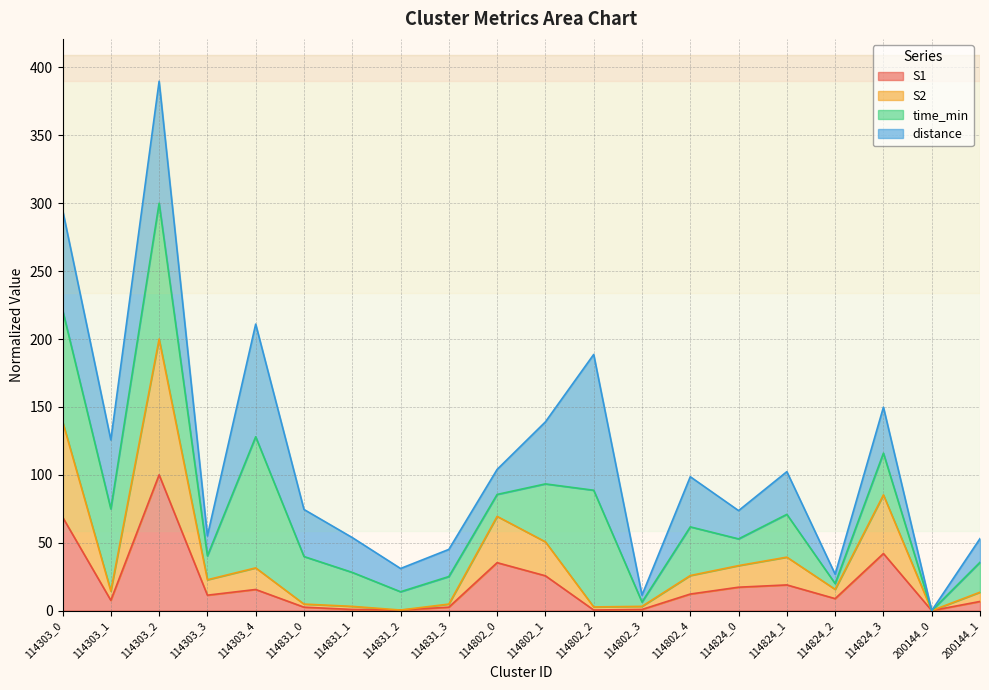

At which category does S1 reach its first local valley?

114303_1